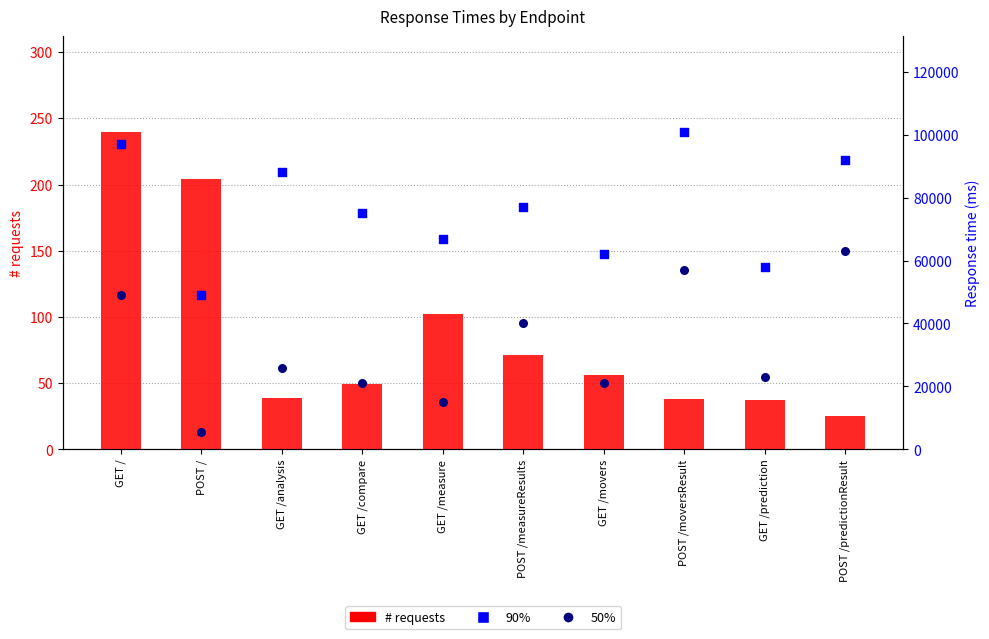

What is the total value across all series at GET /?

146240